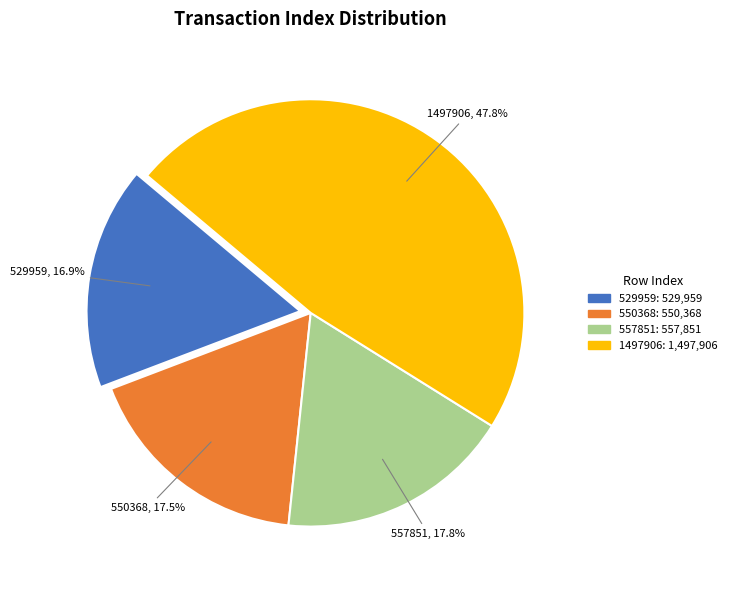

How many segments does this pie chart have?

4